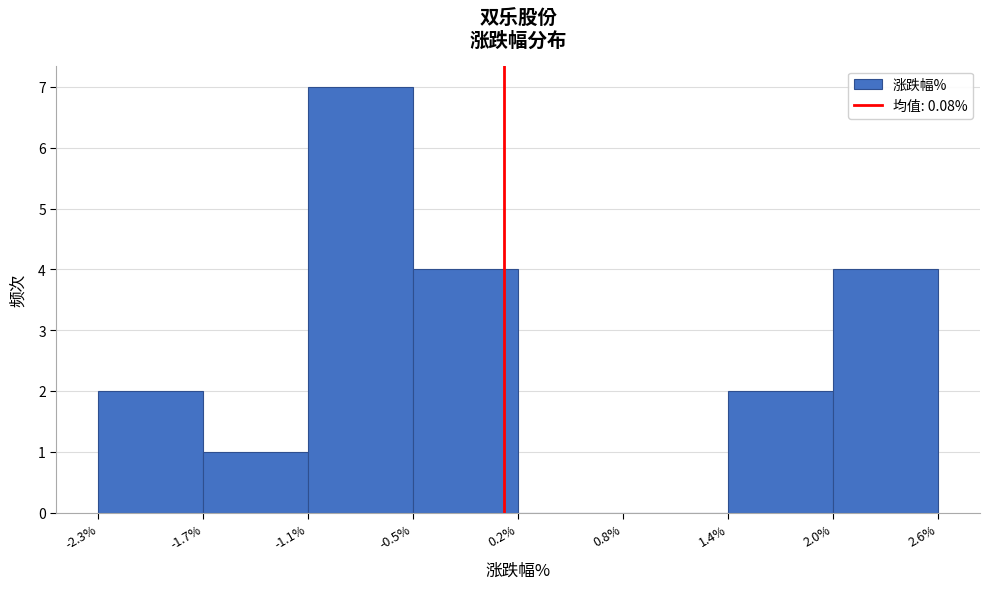

How tall is the bar that spans 2.0% to 2.6% on the x-axis? The values are not printed on the chart, so give them approximately, as read against the axis.

4